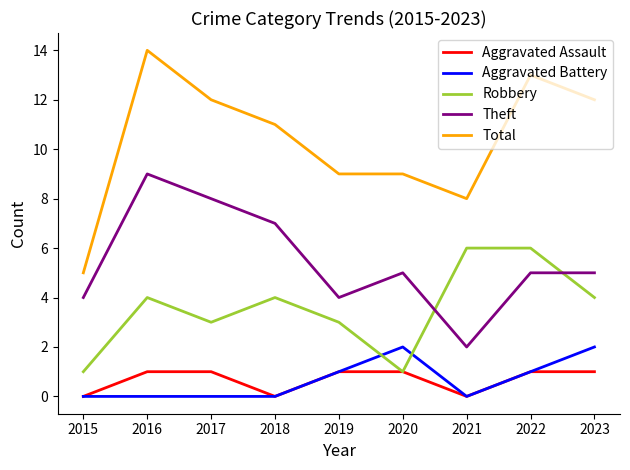

Reading left to right, transcribe all the data shown in this chart.

Aggravated Assault: 0	1	1	0	1	1	0	1	1
Aggravated Battery: 0	0	0	0	1	2	0	1	2
Robbery: 1	4	3	4	3	1	6	6	4
Theft: 4	9	8	7	4	5	2	5	5
Total: 5	14	12	11	9	9	8	13	12